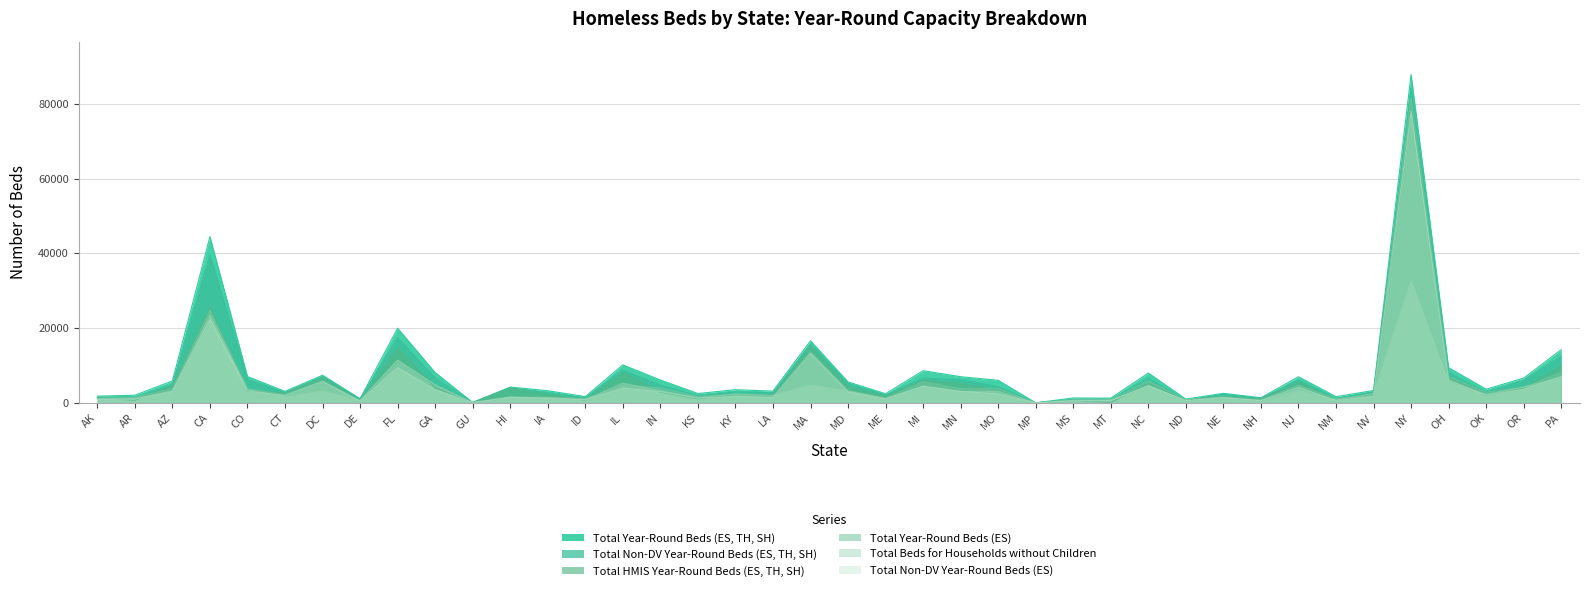

Between MS and NH, which is larger?

NH